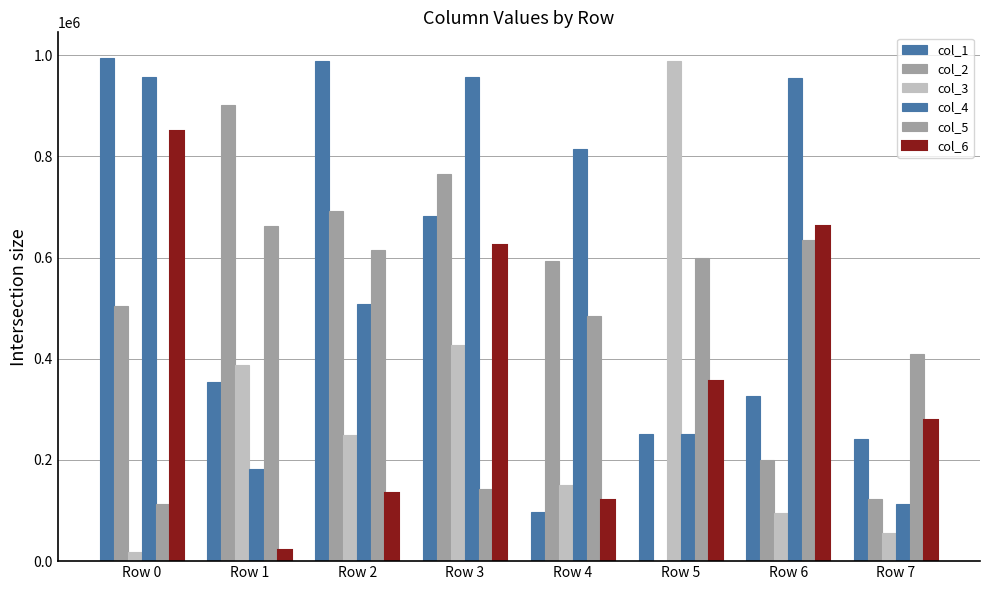

What is the difference between the col_1 values at Row 6 and Row 3?

355774